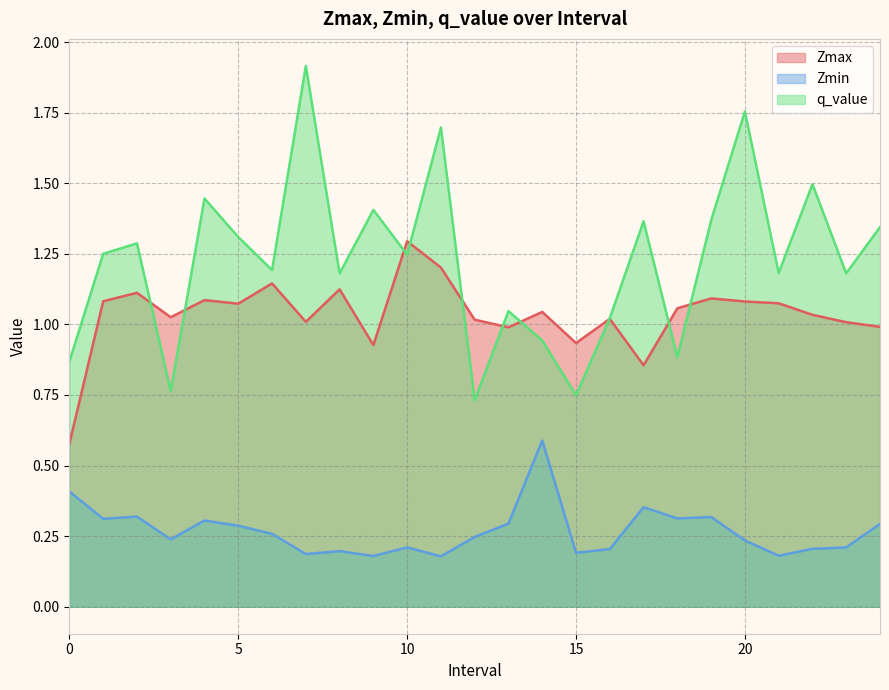

Which category has the lowest value across all series?

11.0